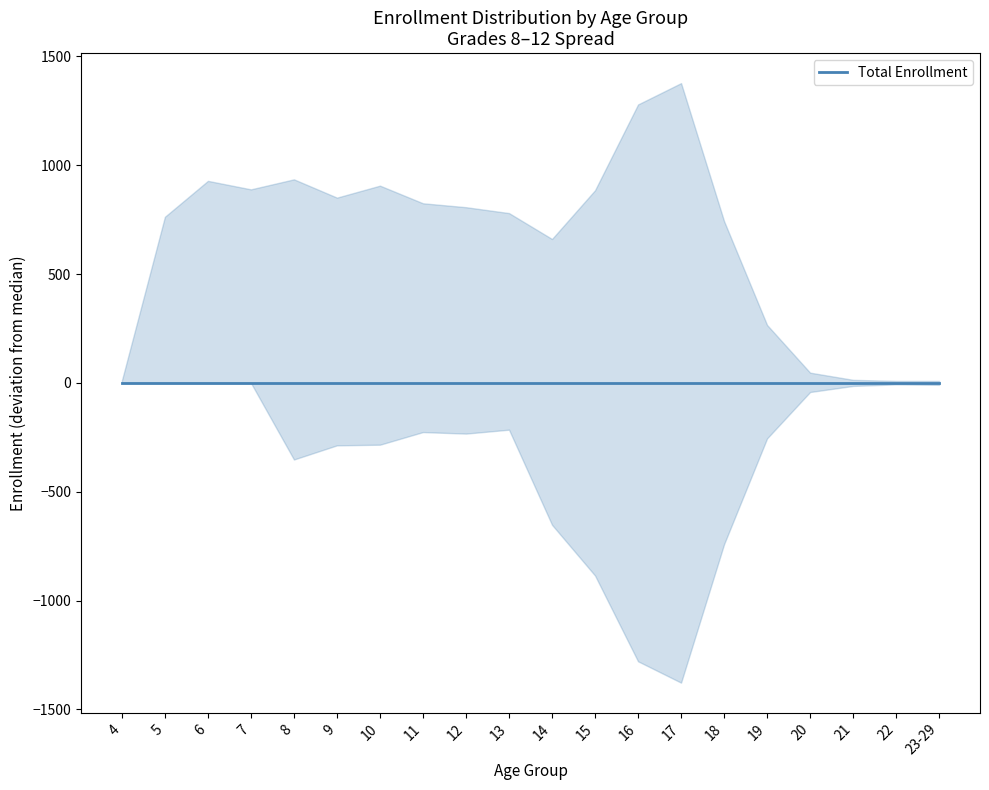

Between 18 and 20, which series saw the biggest shift?

Total Enrollment